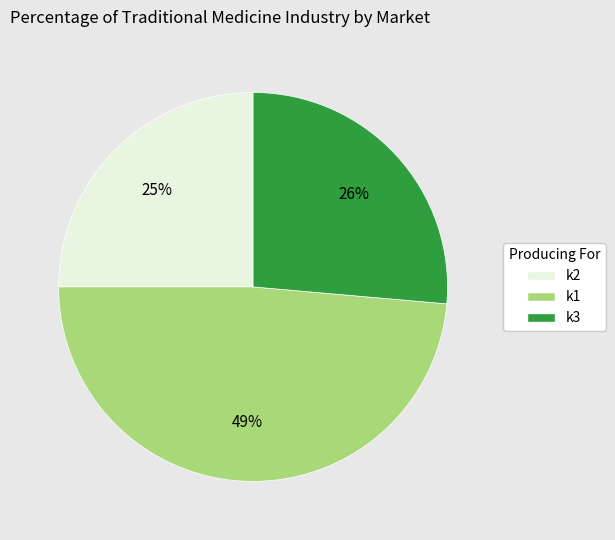

The k2 slice represents 35% of the pie. True or false?

False